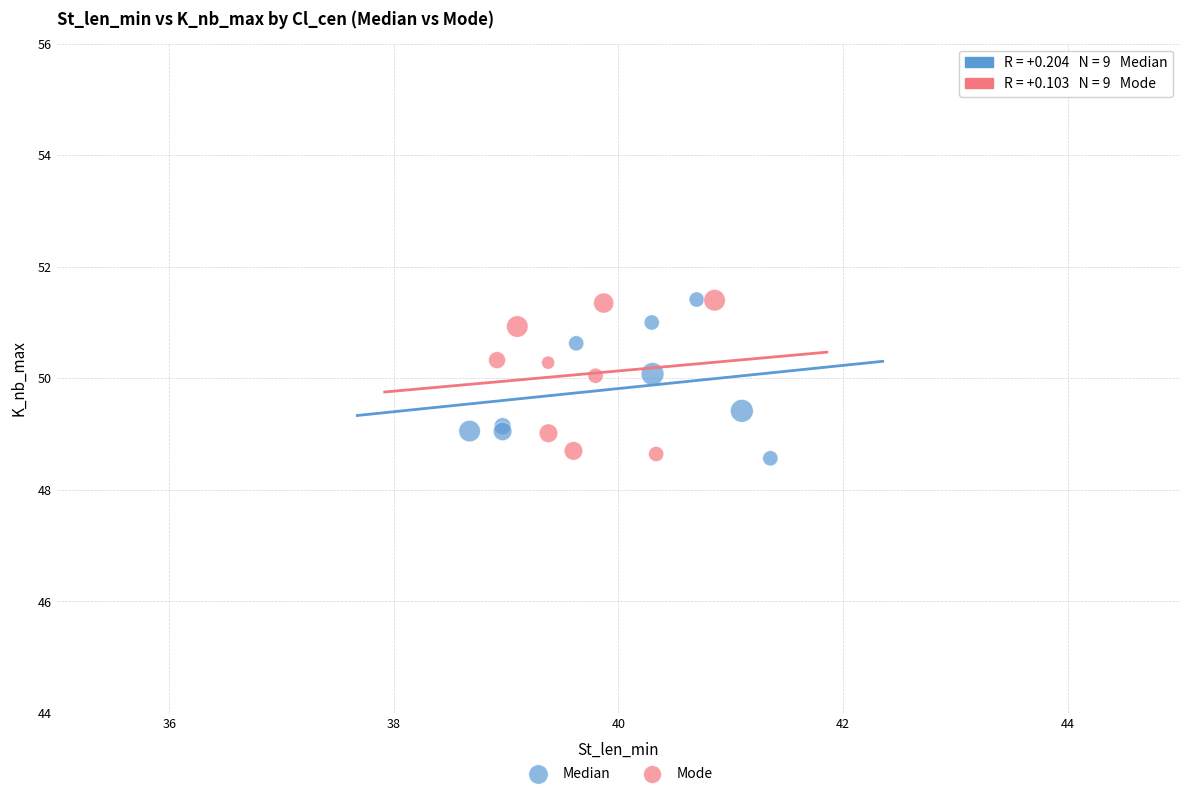

What are all the series names shown in the legend?

Median, Mode